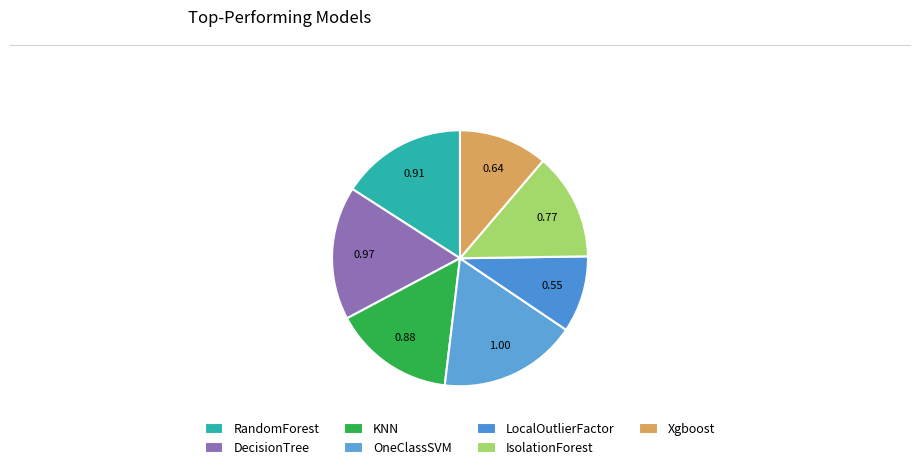

Count the number of slices in the pie.

7